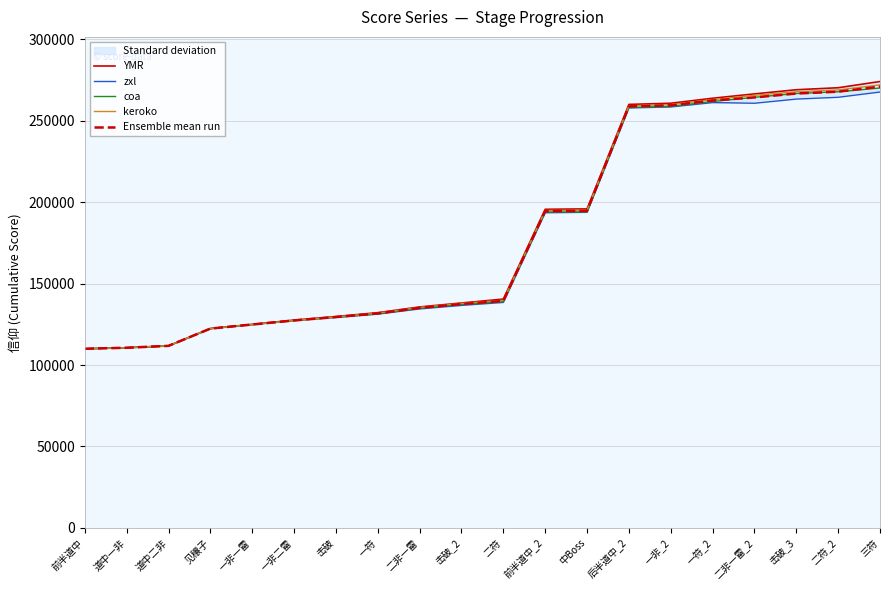

What are all the series names shown in the legend?

YMR, zxl, coa, keroko, Ensemble mean run